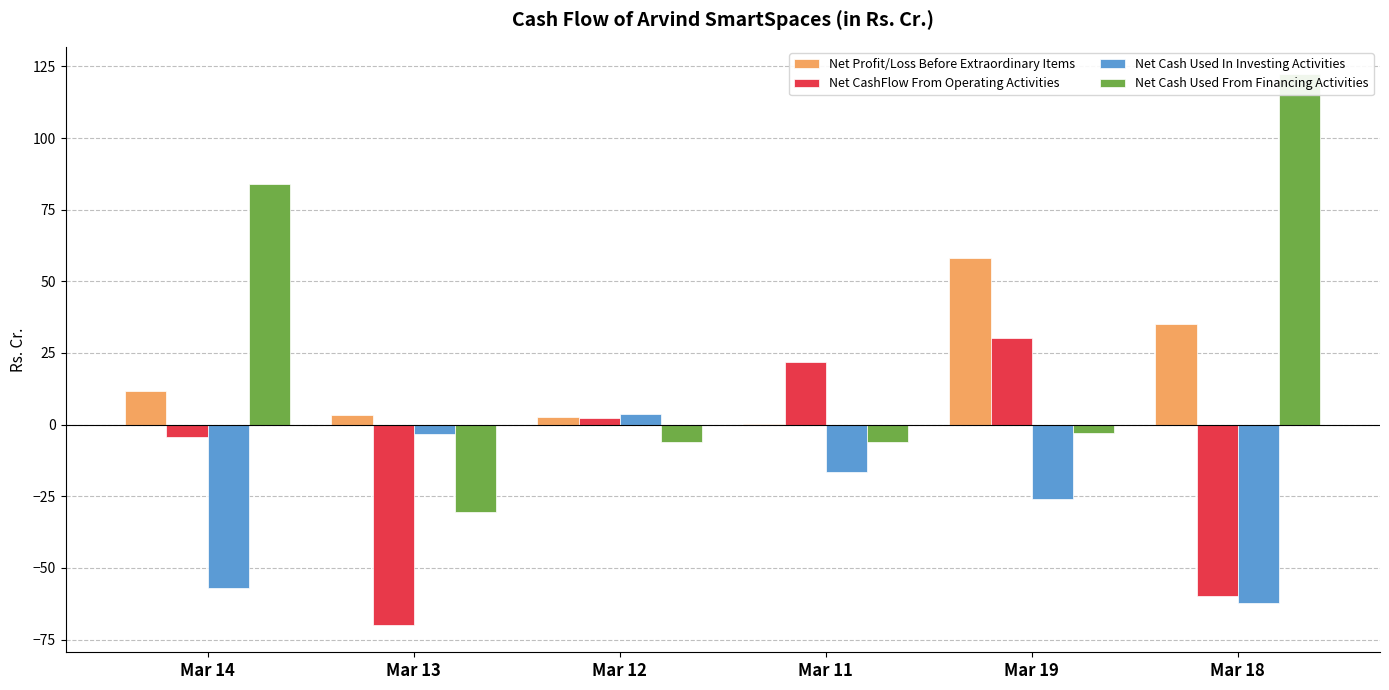

At Mar 18, list the series in order from smallest to largest.

Net Cash Used In Investing Activities, Net CashFlow From Operating Activities, Net Profit/Loss Before Extraordinary Items, Net Cash Used From Financing Activities